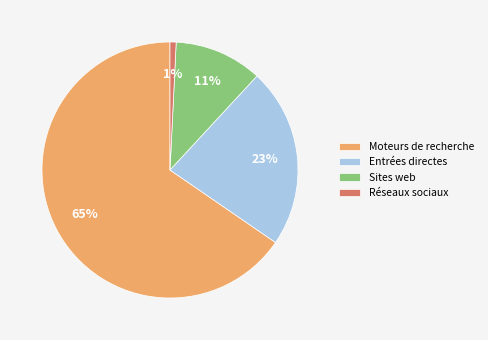

Combined, do Entrées directes and Sites web account for over 50%?

No